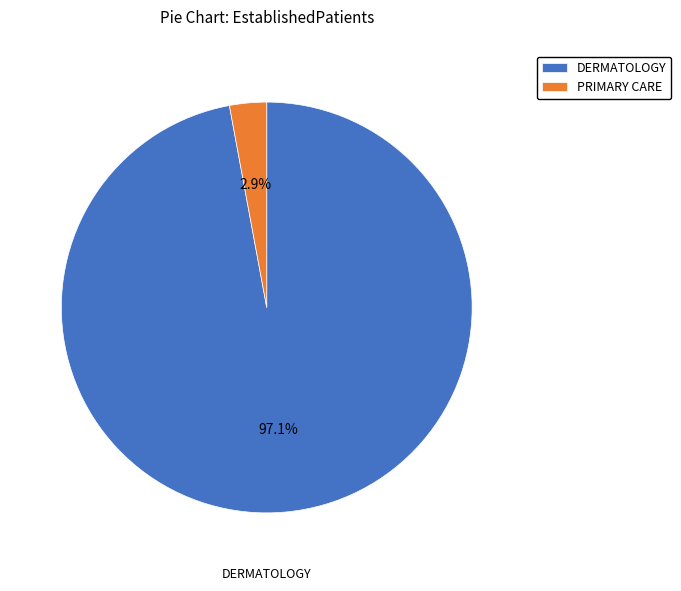

To the nearest percent, what portion does DERMATOLOGY represent?

97%